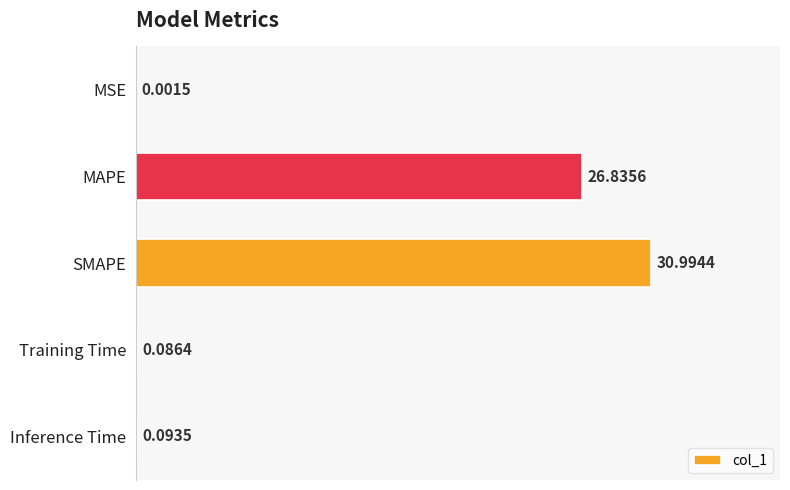

What is the change in value from MSE to MAPE?

+26.8